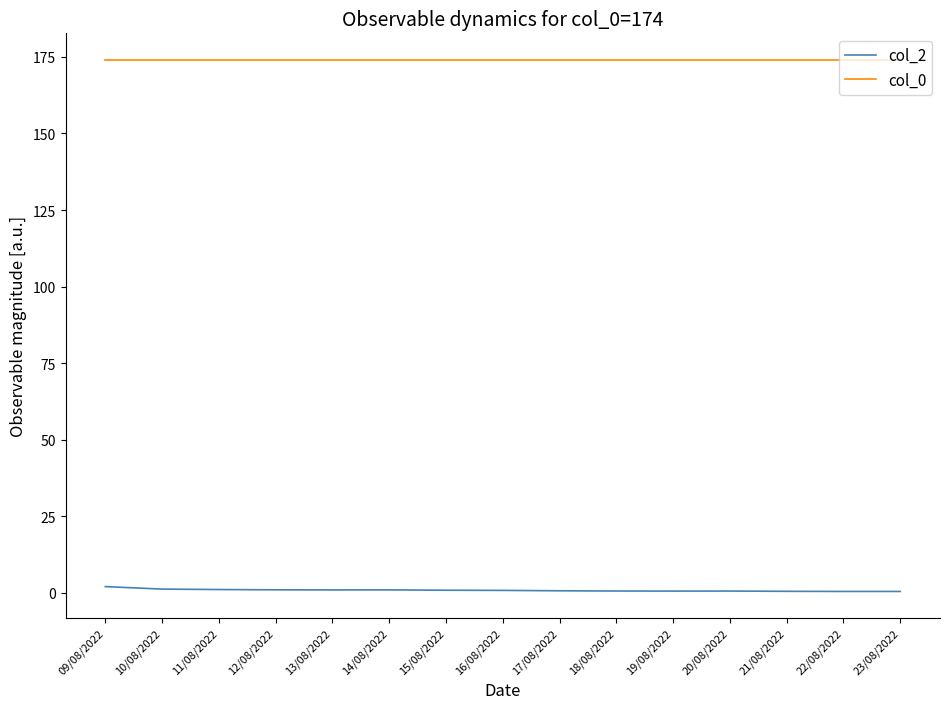

Is it true that col_2 equals 2.1 at 09/08/2022?

True